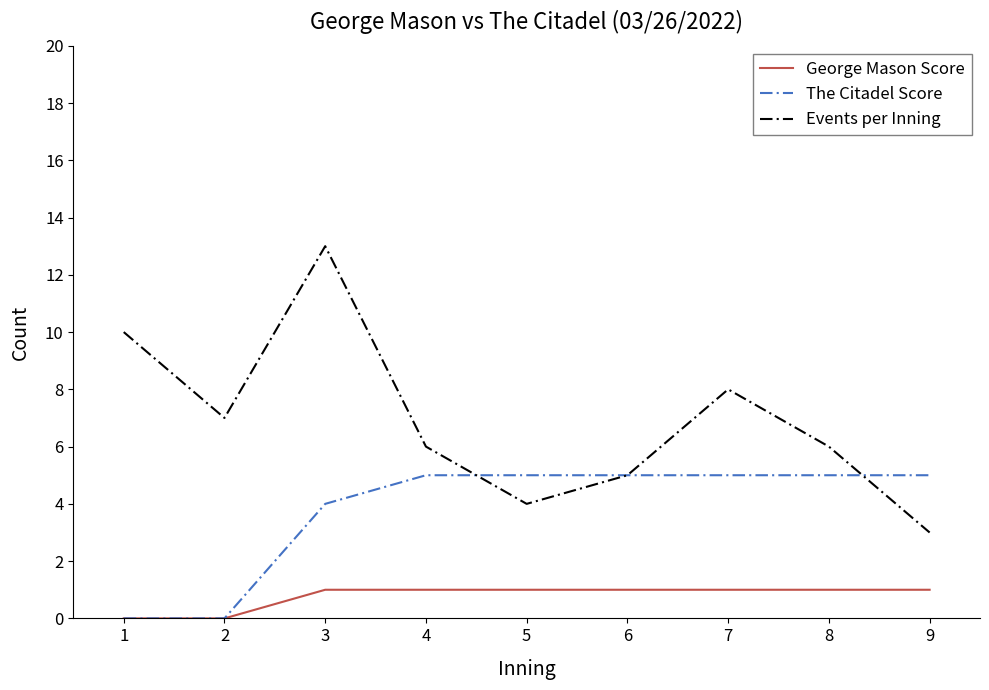

Is it true that George Mason Score equals 0 at 9?

False